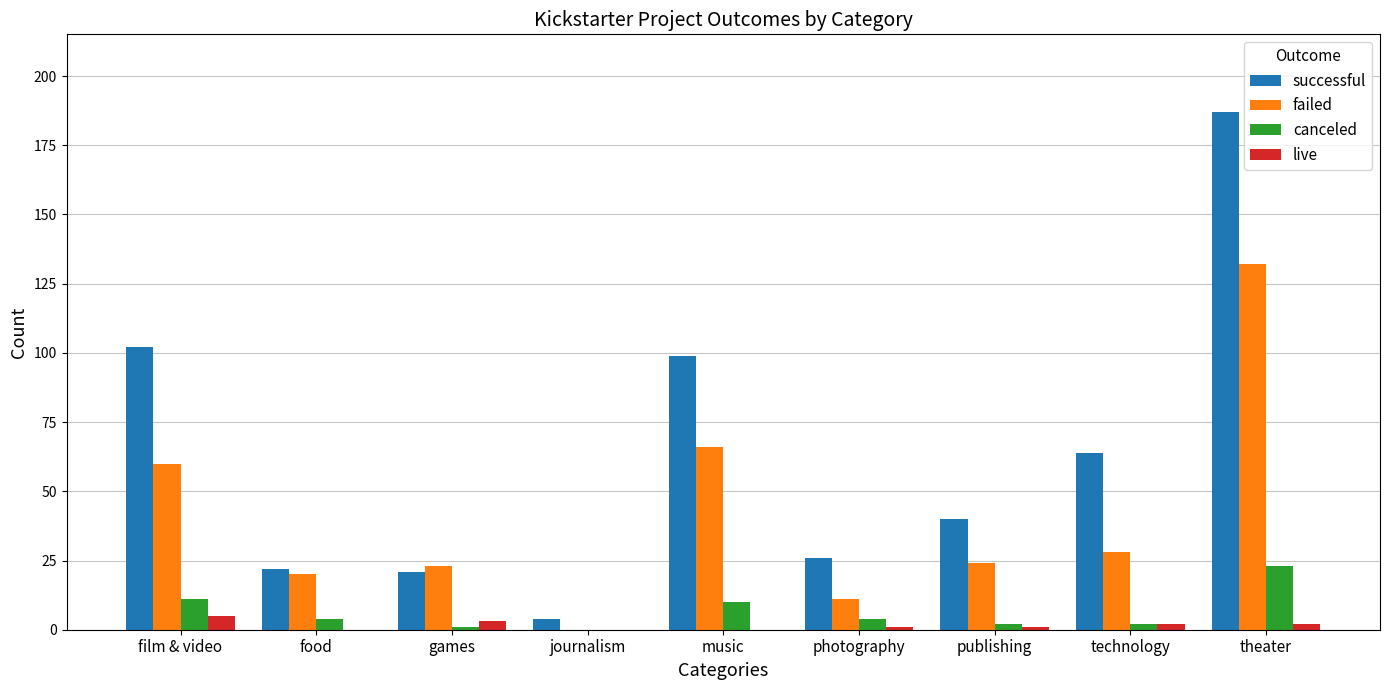

Which series has the largest total across all categories?

successful